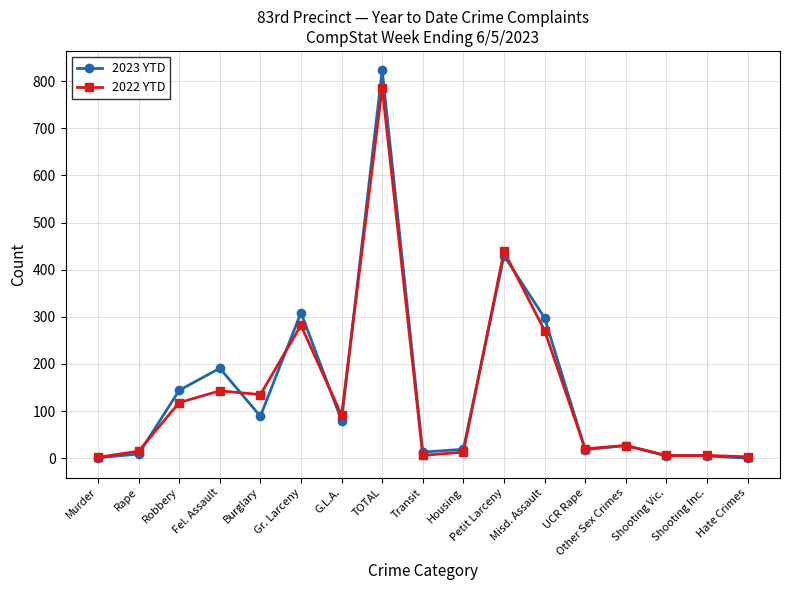

What position from the right is Shooting Inc.?

2